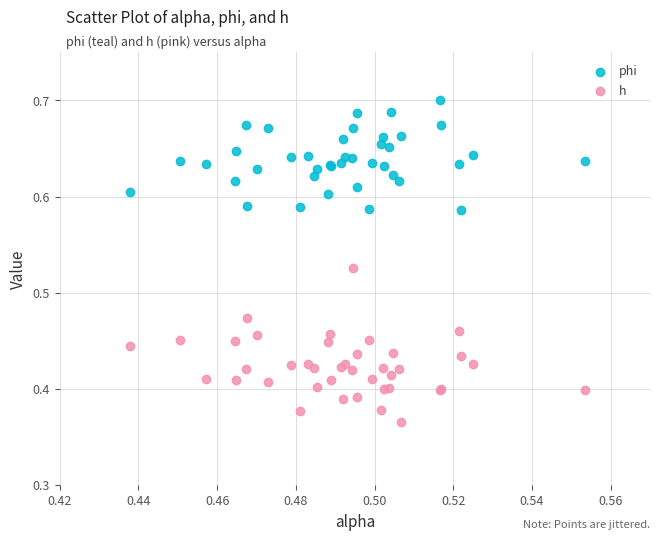

Which series reaches the maximum Y coordinate?

phi